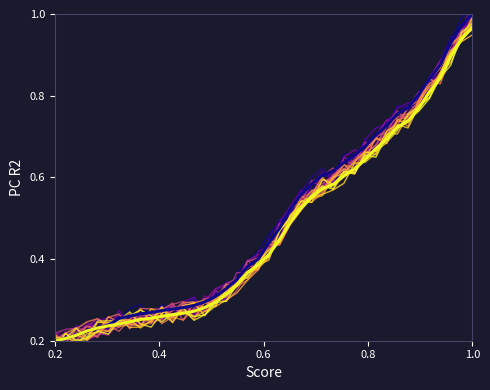

True or false: GE and CH cross at least once.

False